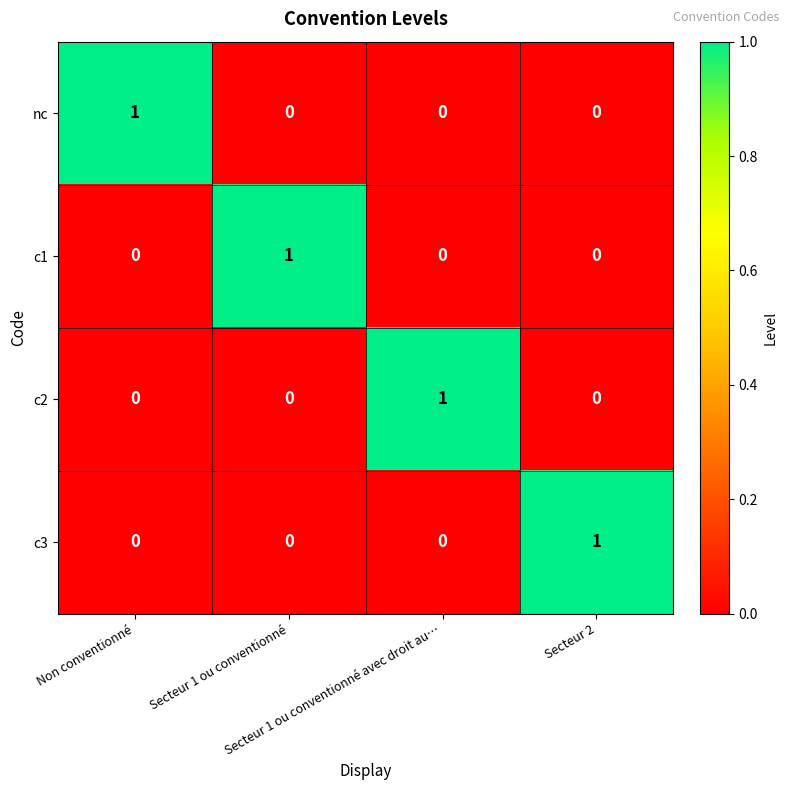

What is the total value across all series at Secteur 1 ou conventionné?

1